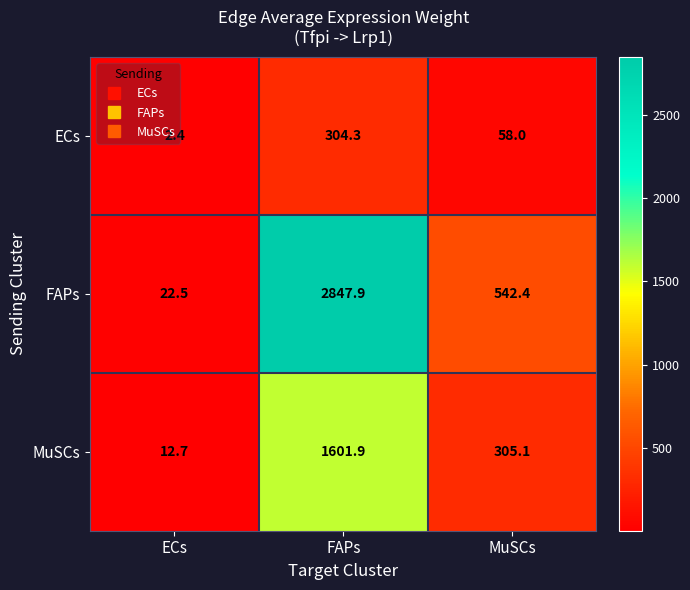

List the series in order of their overall mean, highest first.

FAPs, MuSCs, ECs